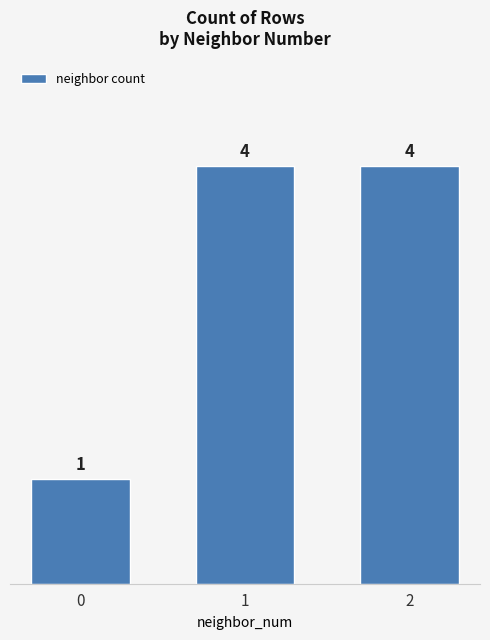

What is the change in value from 0 to 2?

+3